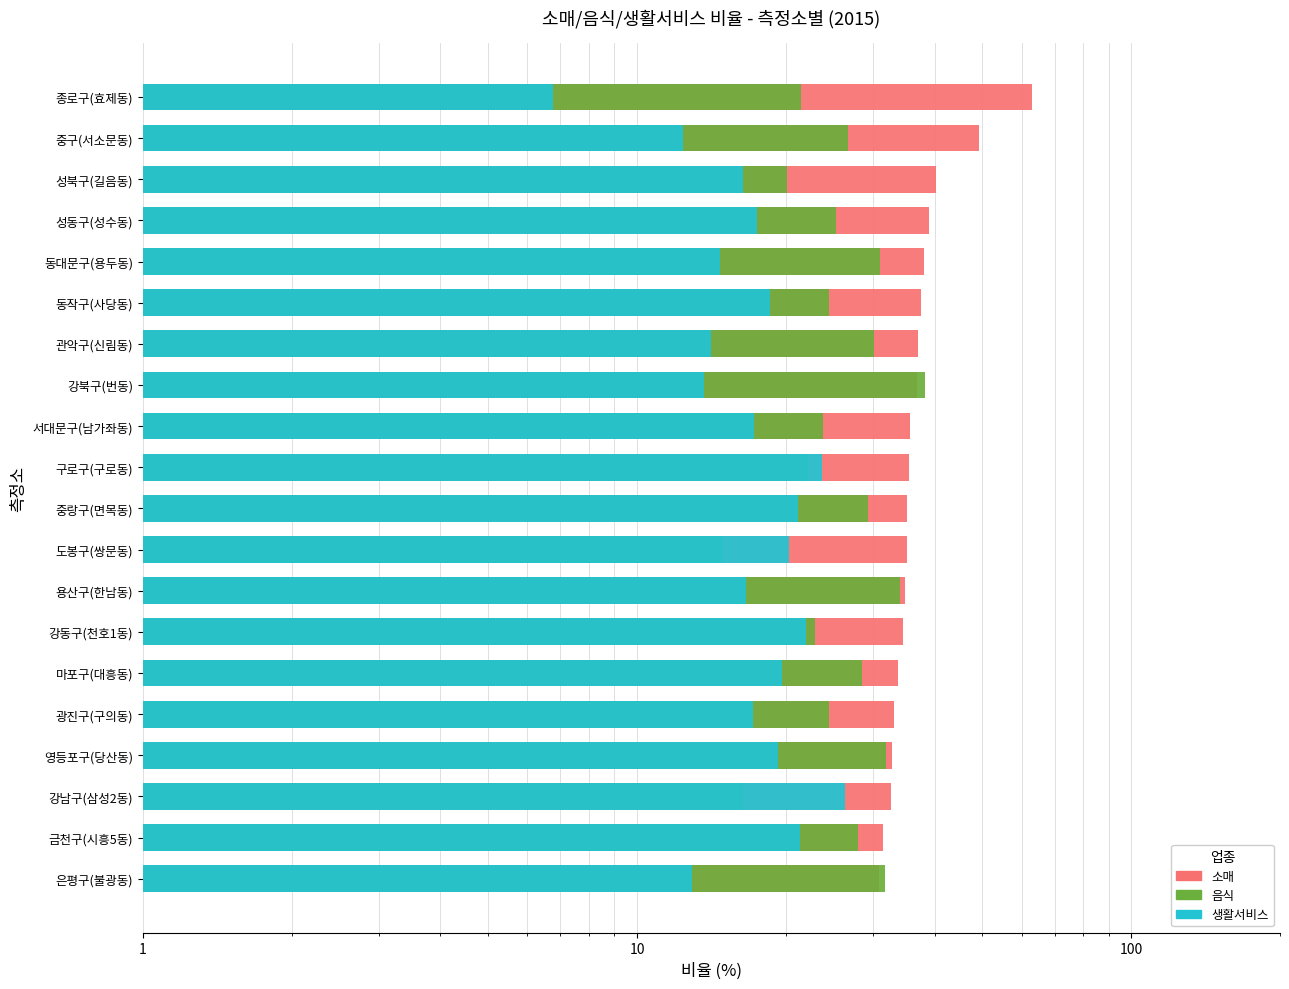

What is the average value of the 음식 series?

26.3